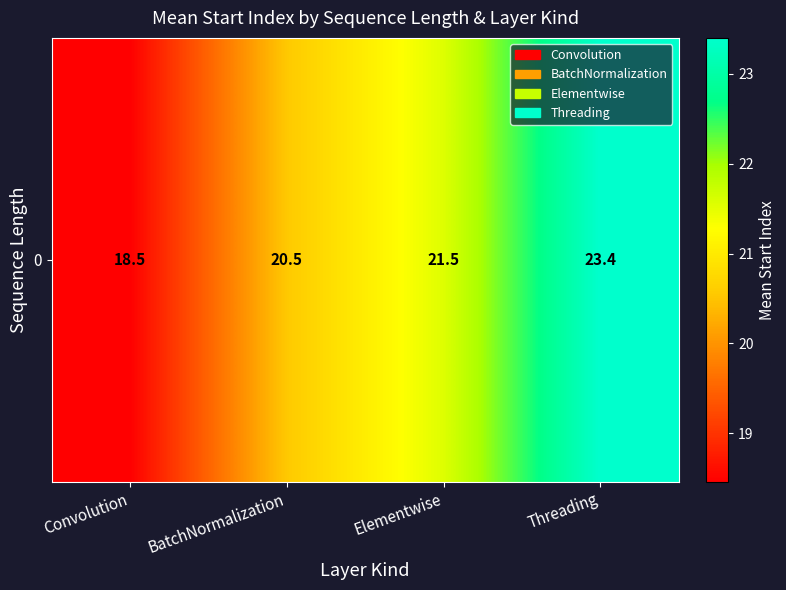

What is the greatest value displayed?

23.4